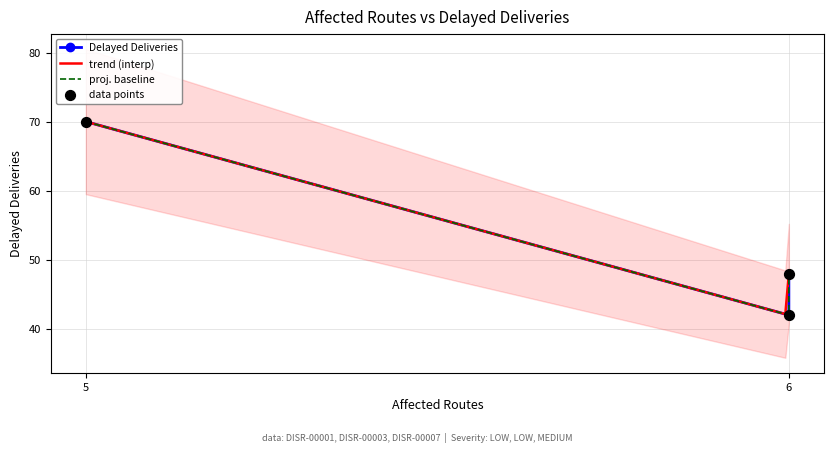

What is the ratio of the value at 6 to the value at 5?

0.7